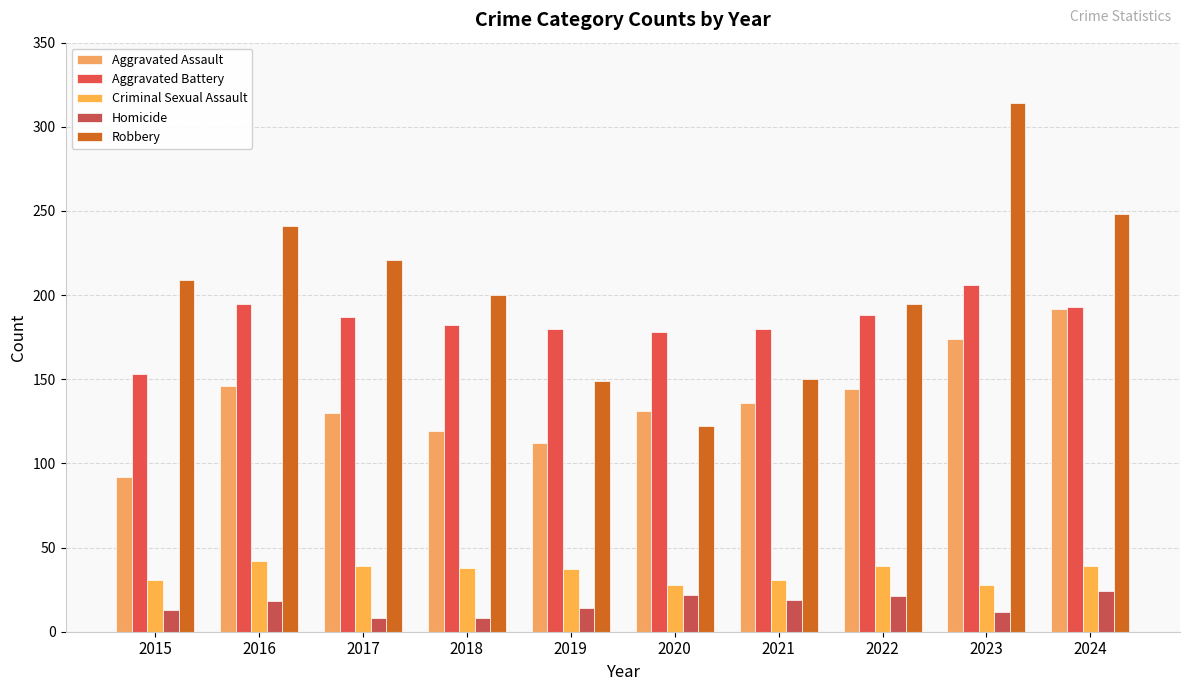

What is the lowest value of the Aggravated Assault series?

92